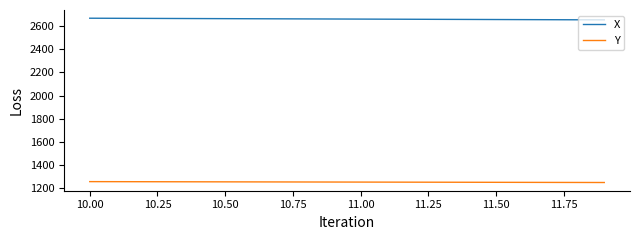

Which series has the largest total across all categories?

X